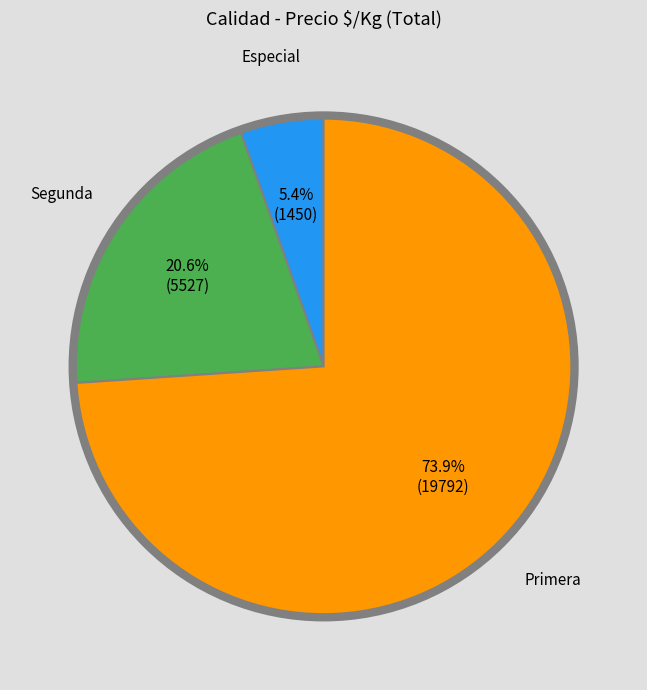

Is there a majority slice in this chart?

Yes